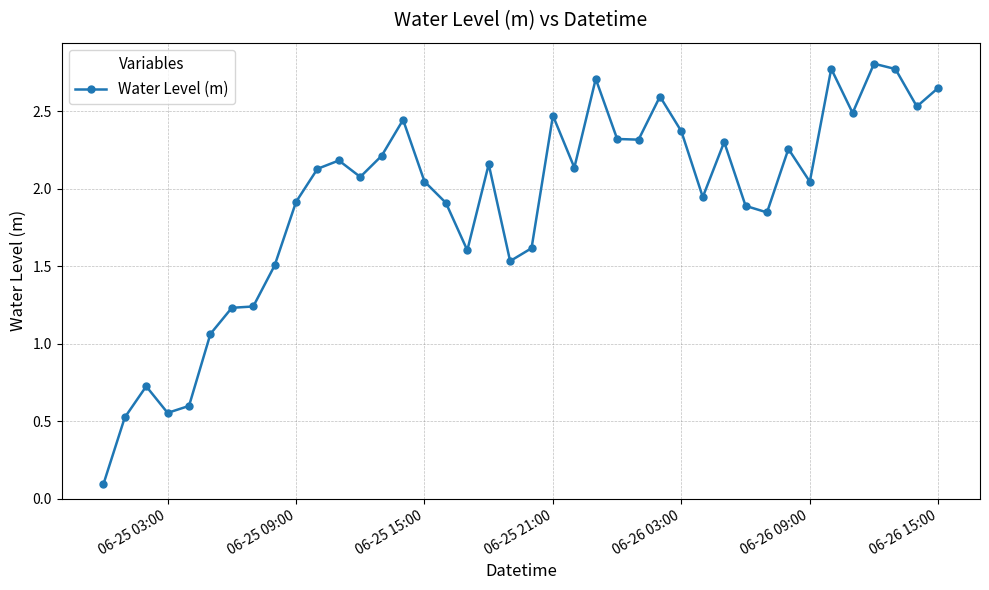

What is the maximum value shown in the chart?

2.8